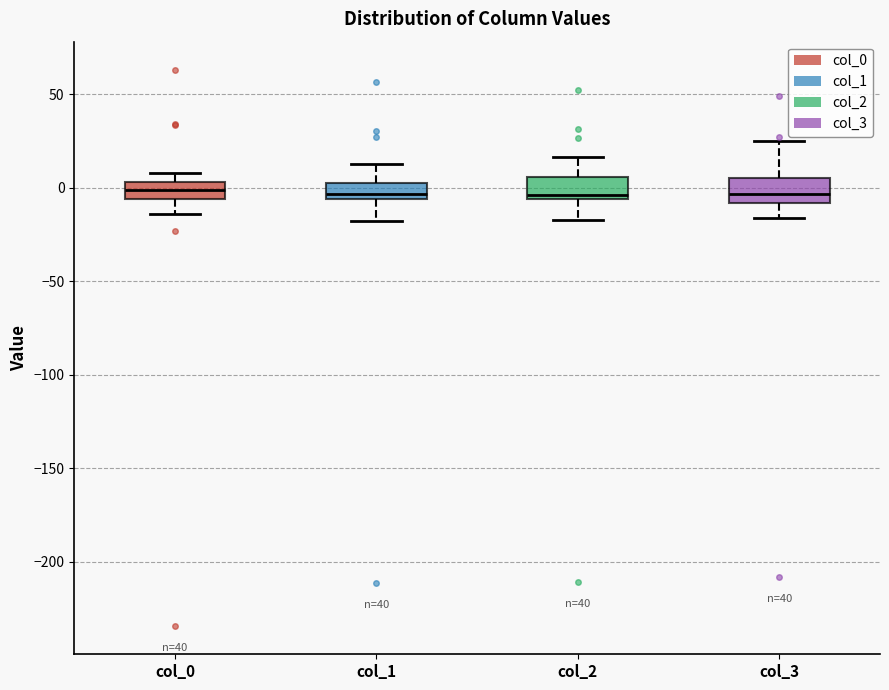

Where is the upper edge of the box for col_2 on the y-axis? The values are not printed on the chart, so give them approximately, as read against the axis.

5